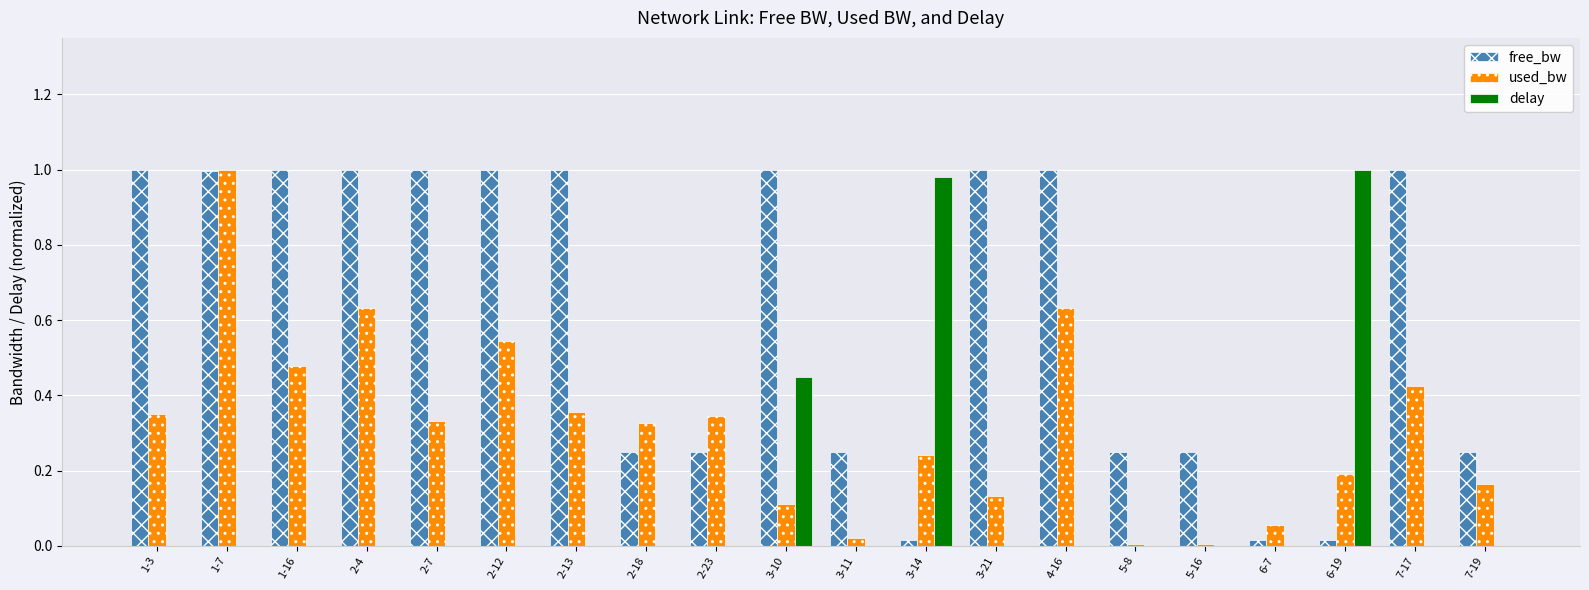

What is the sum of all delay values?

2.4